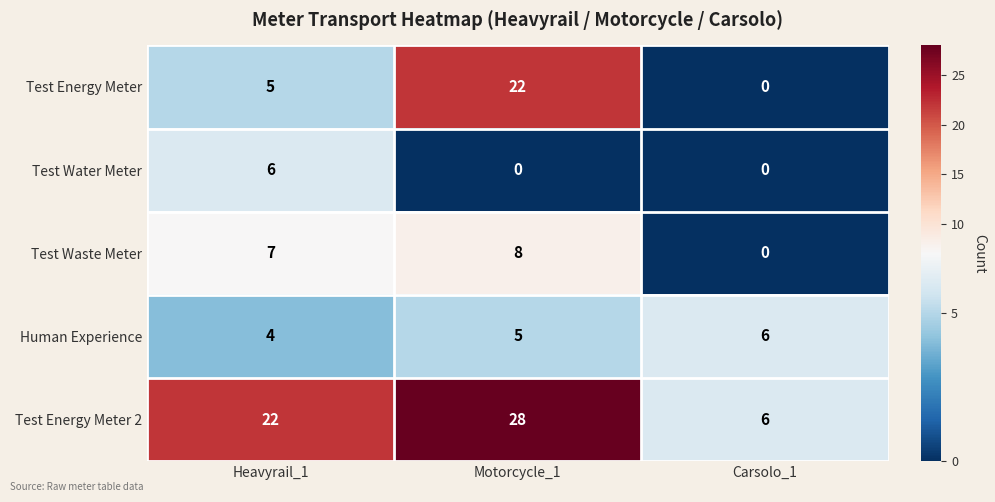

How many values in the Test Energy Meter series are below 5?

1